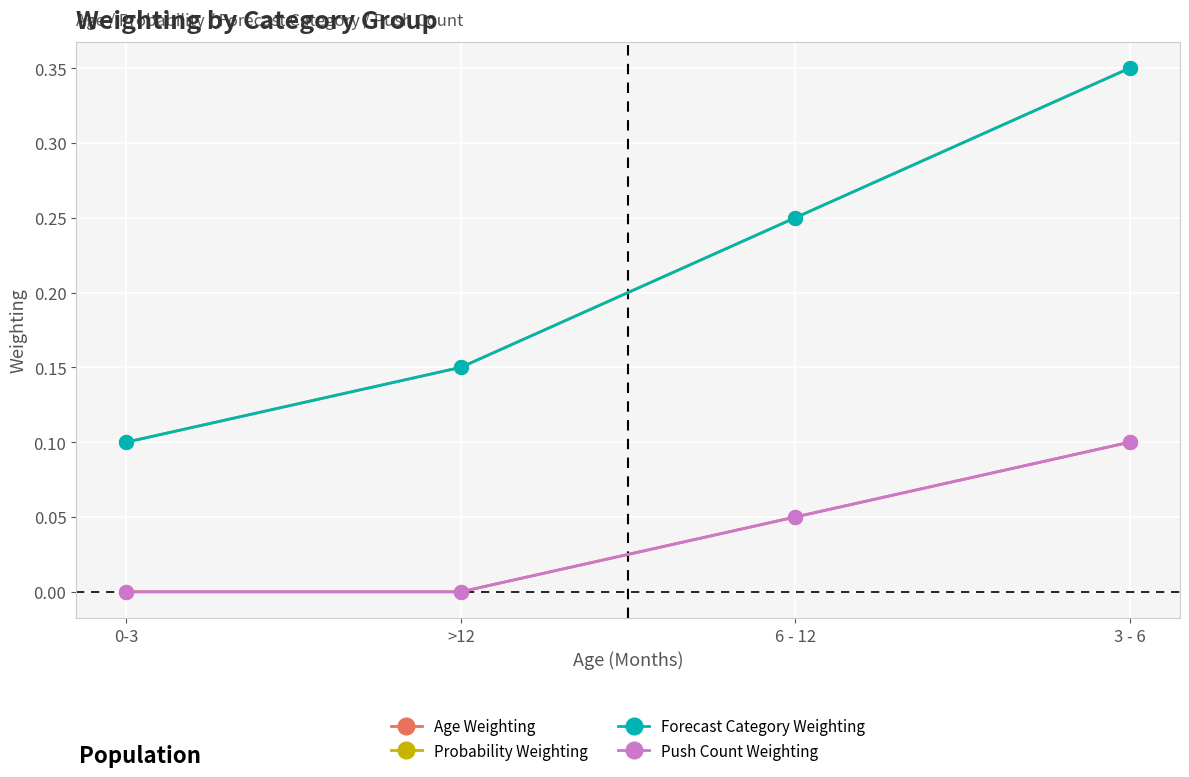

How many lines are shown in the chart?

4